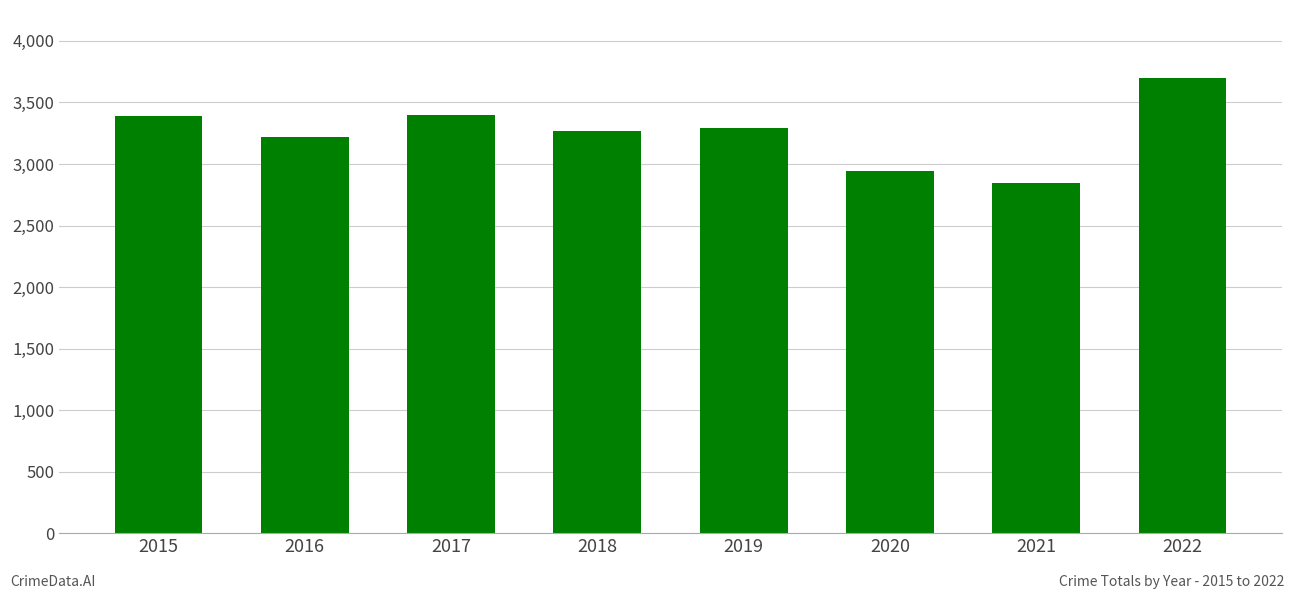

What is the sum of the values at 2017 and 2015?

6793